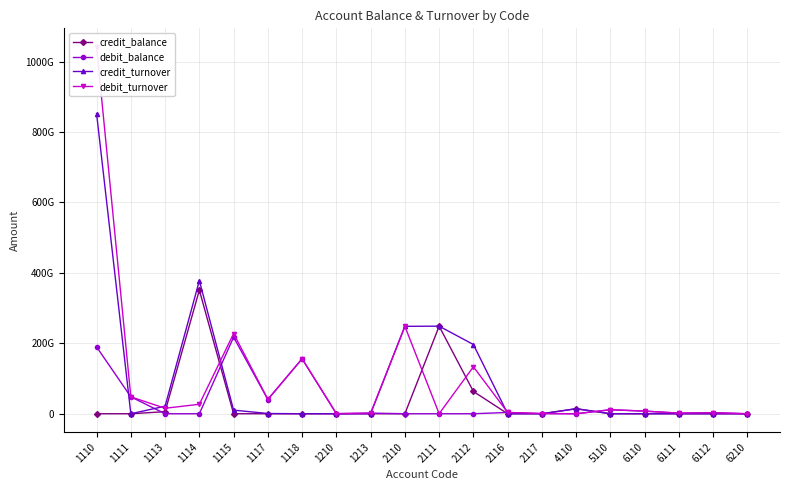

Read the credit_balance value at 4110, to the nearest 50.

14262000000